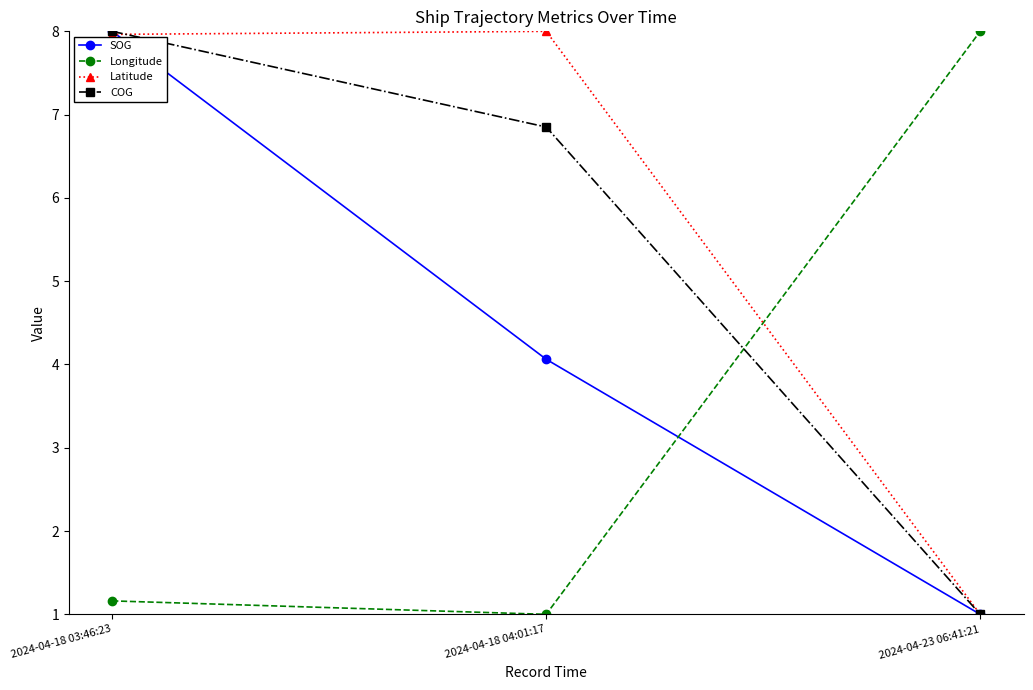

Does the chart have visible grid lines?

No